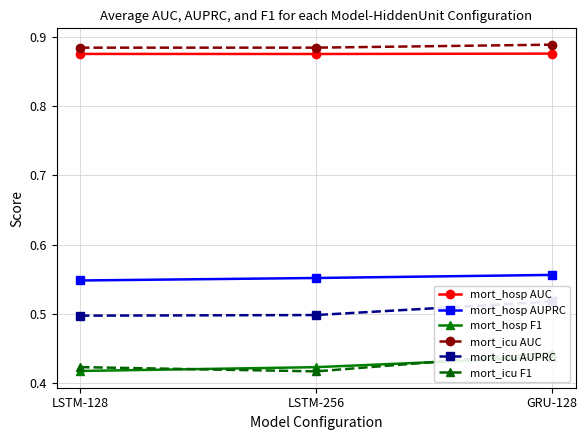

Reading left to right, list all the values displayed in this chart.

mort_hosp AUC: LSTM-128=0.9	LSTM-256=0.9	GRU-128=0.9
mort_hosp AUPRC: LSTM-128=0.5	LSTM-256=0.6	GRU-128=0.6
mort_hosp F1: LSTM-128=0.4	LSTM-256=0.4	GRU-128=0.4
mort_icu AUC: LSTM-128=0.9	LSTM-256=0.9	GRU-128=0.9
mort_icu AUPRC: LSTM-128=0.5	LSTM-256=0.5	GRU-128=0.5
mort_icu F1: LSTM-128=0.4	LSTM-256=0.4	GRU-128=0.4